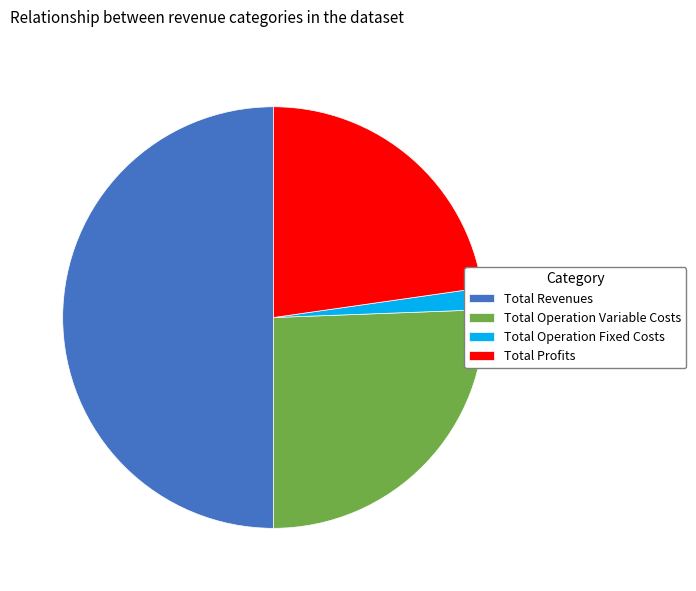

Which category has the smallest portion of the pie?

Total Operation Fixed Costs